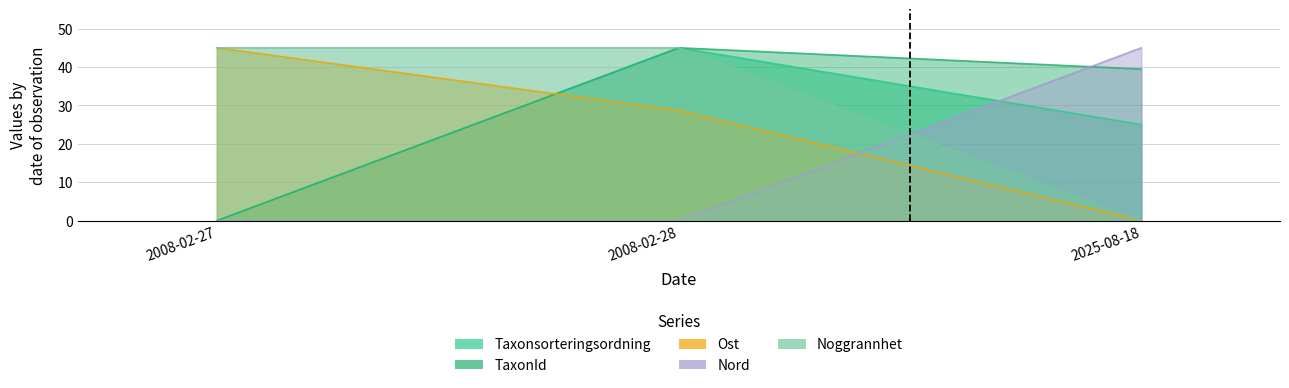

Which series changed the most between 2008-02-27 and 2008-02-28?

Taxonsorteringsordning